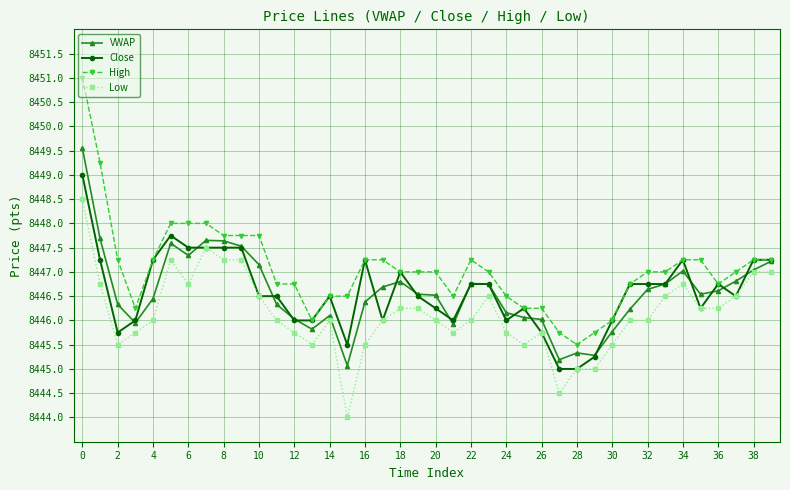

List the series in order of their peak value, highest first.

High, VWAP, Close, Low